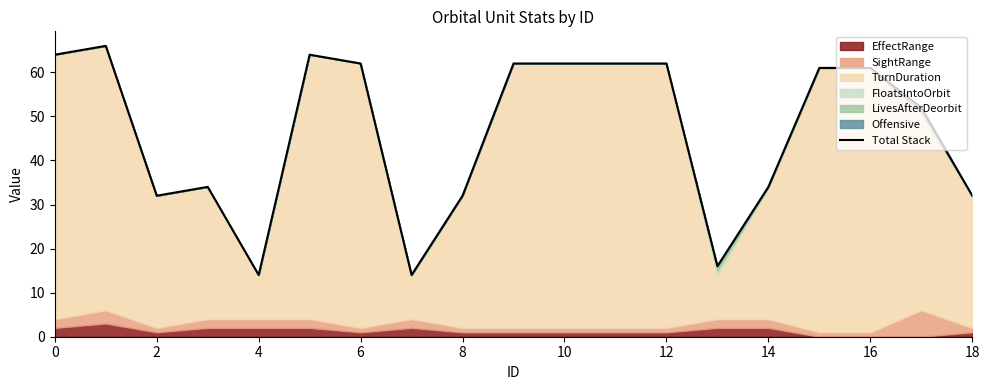

Reading left to right, transcribe all the data shown in this chart.

64	66	32	34	14	64	62	14	32	62	62	62	62	16	34	61	61	52	32